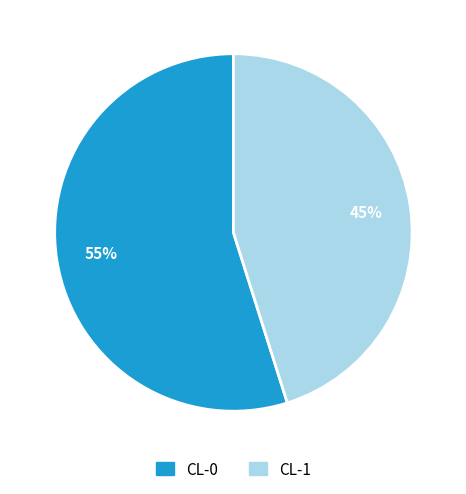

Which has a higher value, CL-0 or CL-1?

CL-0